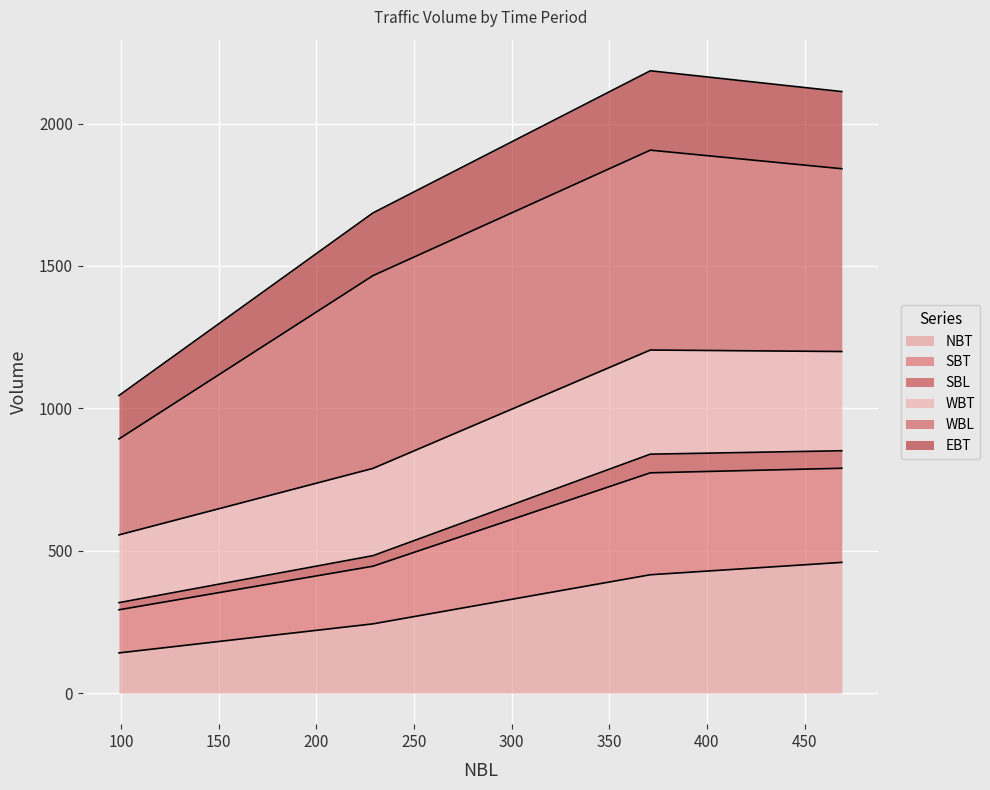

At which label does WBT reach its minimum?

99